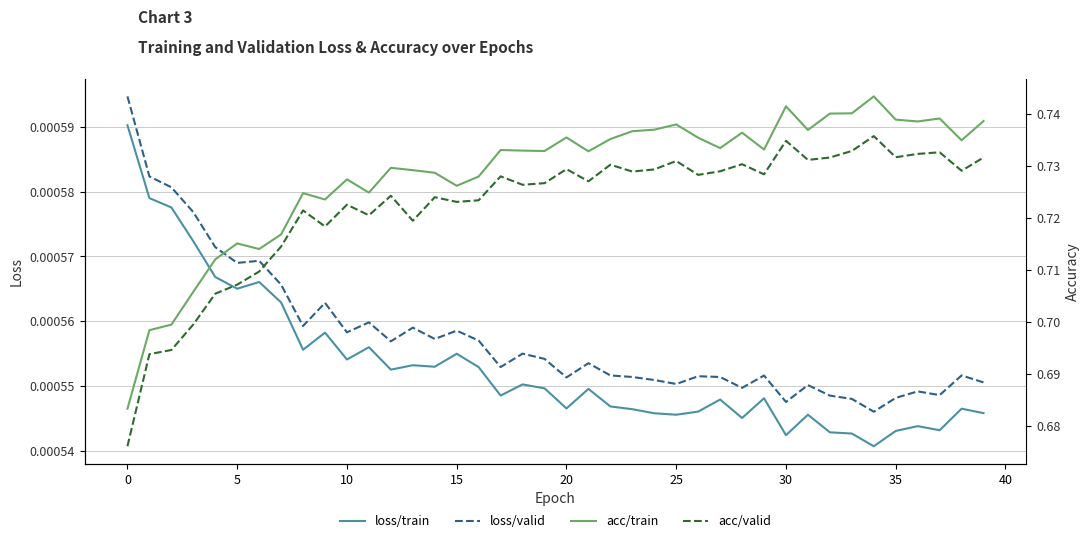

True or false: loss/train and loss/valid intersect in this chart.

False